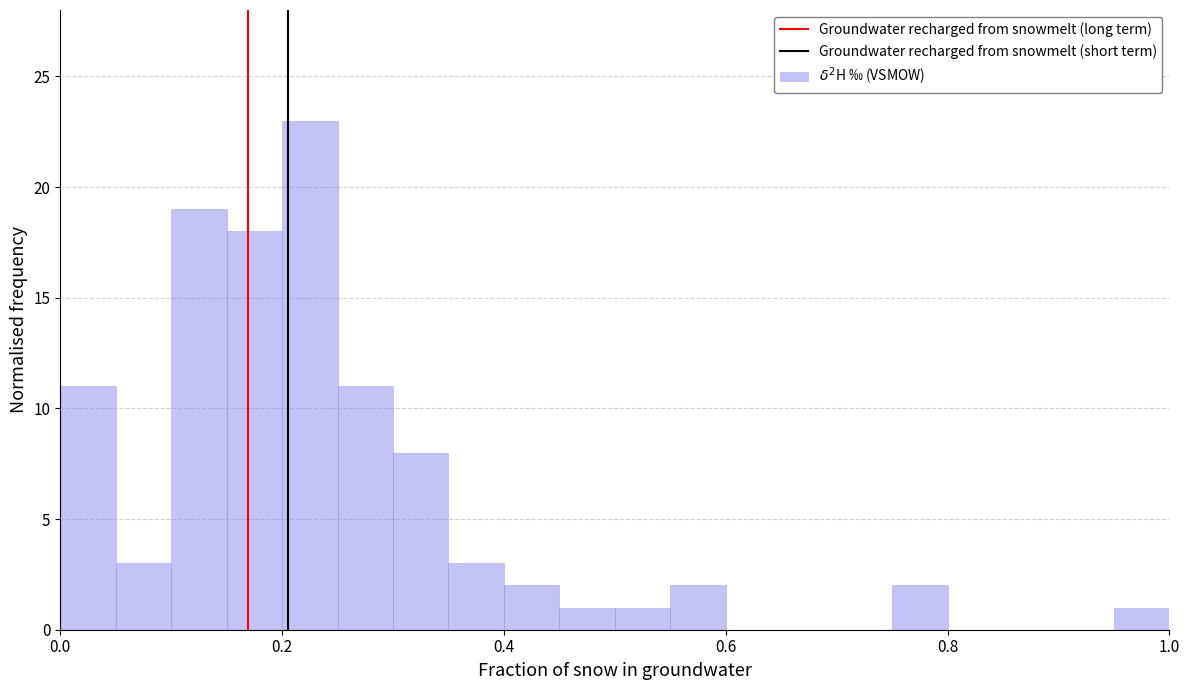

Around what value on the x-axis is the tallest bar? Give the approximate position of its centre, as read against the axis.

0.22